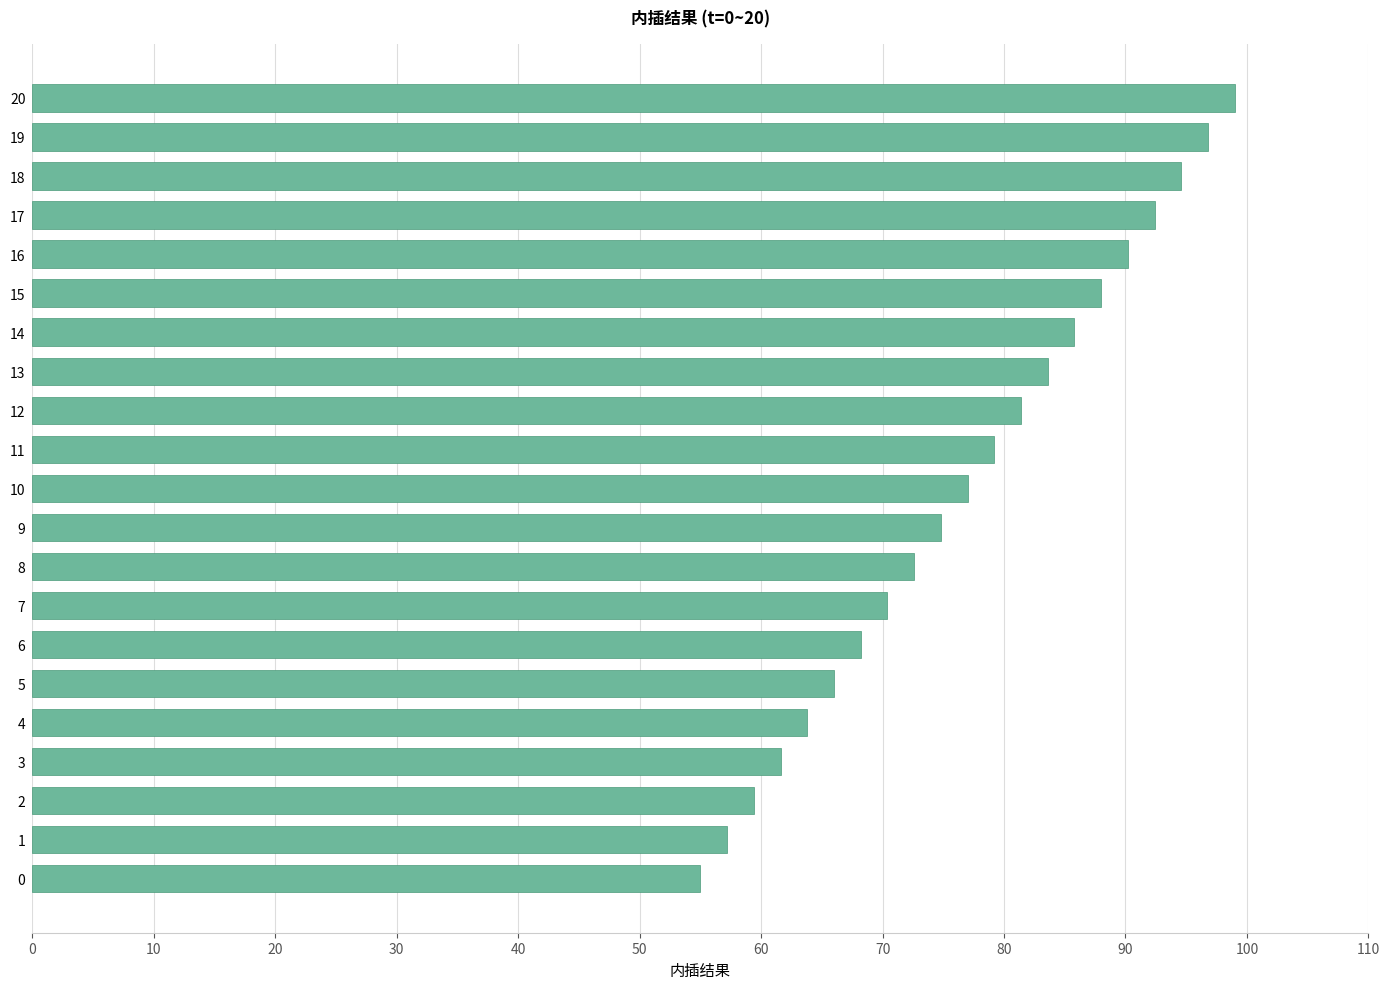

List the labels in order of value, smallest first.

0, 1, 2, 3, 4, 5, 6, 7, 8, 9, 10, 11, 12, 13, 14, 15, 16, 17, 18, 19, 20